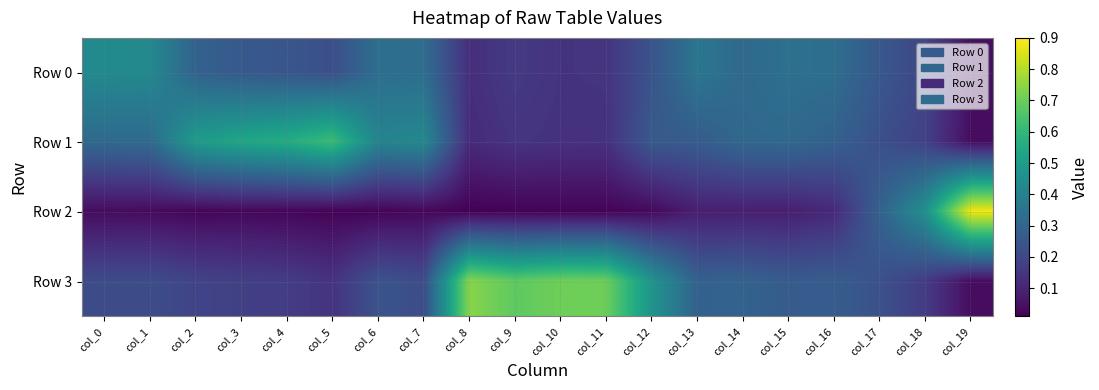

At which category is the sum across all series the highest?

col_13